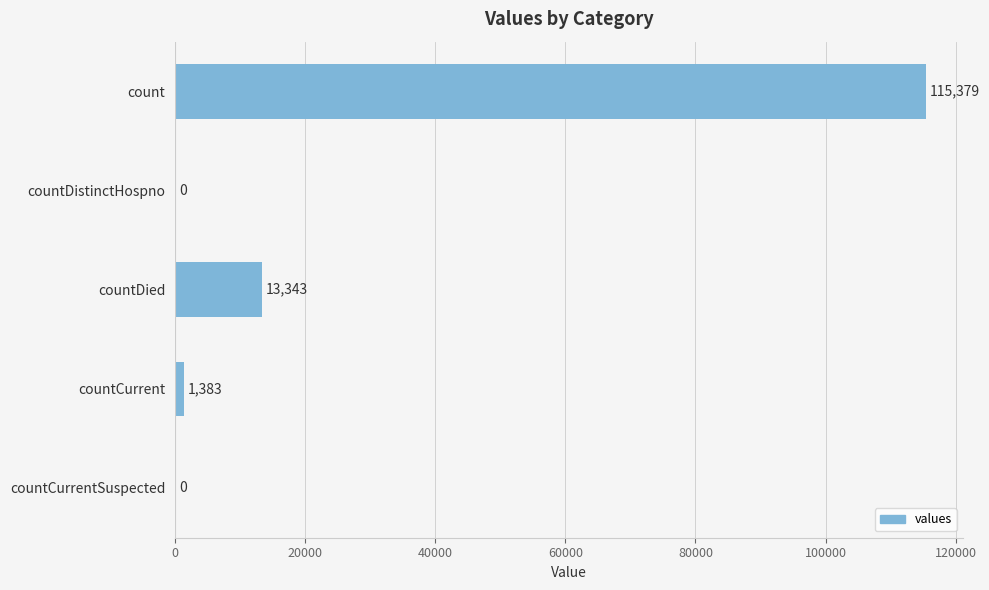

Approximately how many times larger is the value at countDied compared to countCurrent?

9.6